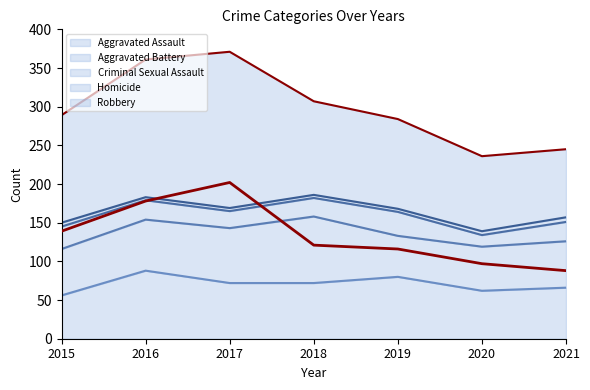

Is it true that Aggravated Assault equals 113 at 2019?

False